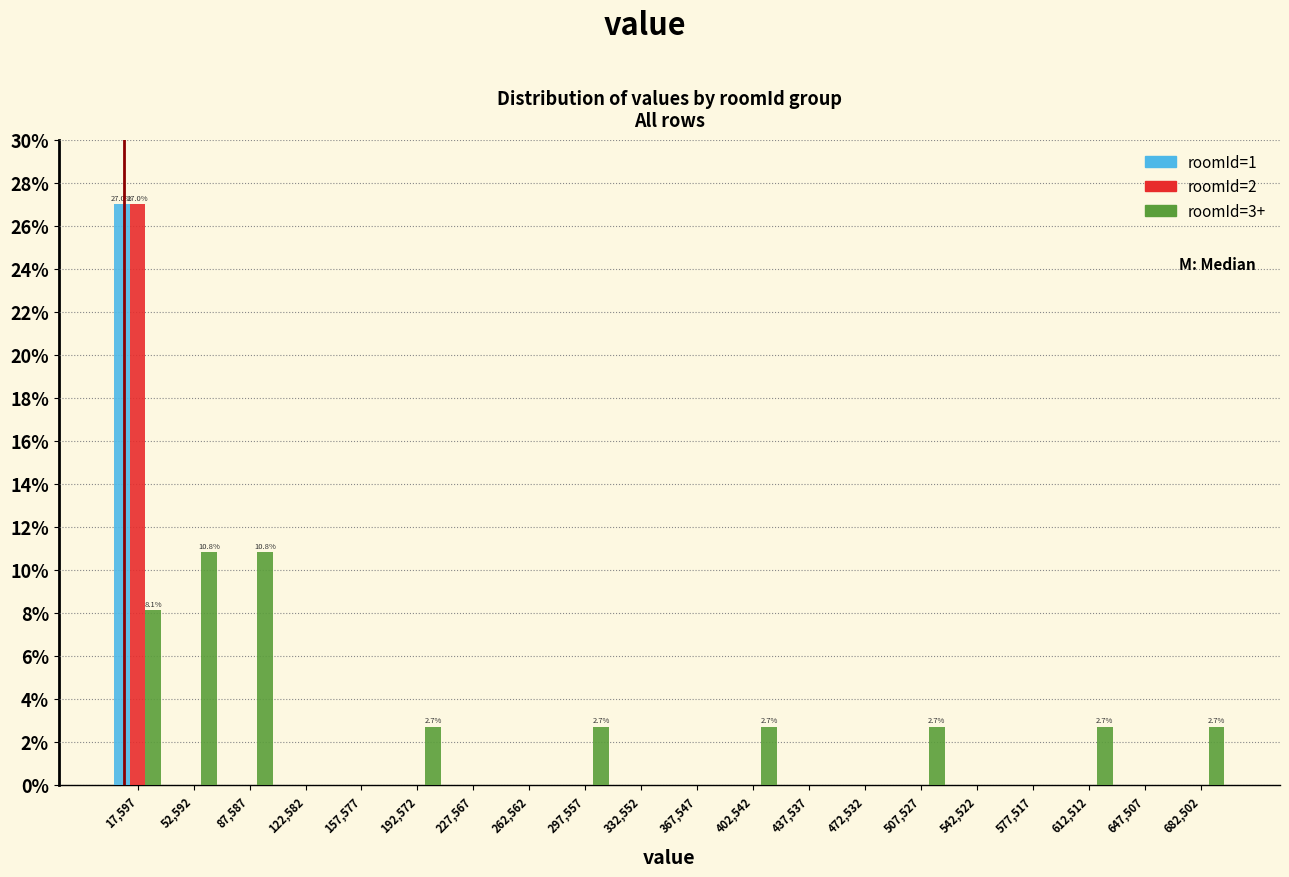

In the roomId=1 series, which range on the x-axis has the tallest bar?

0 to 35000